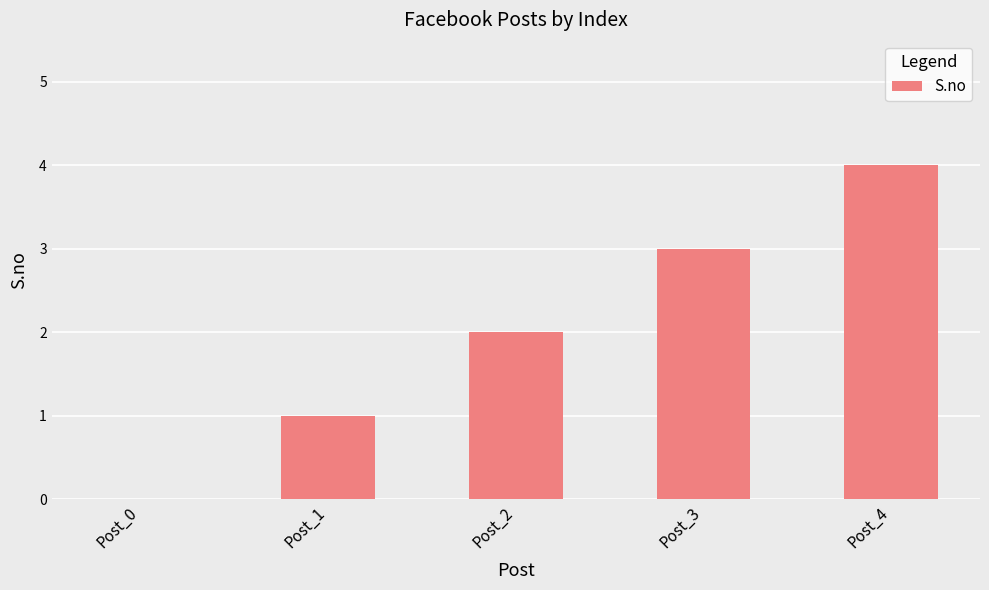

What is the difference between the values at Post_3 and Post_4?

1